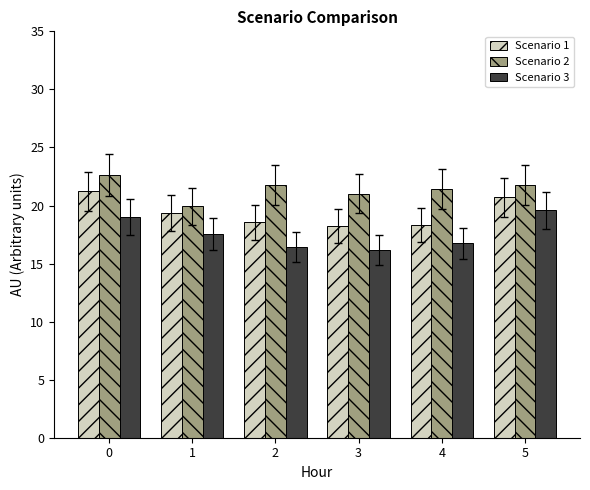

Is the value of Scenario 2 at 2 greater than the value of Scenario 3 at 1?

Yes